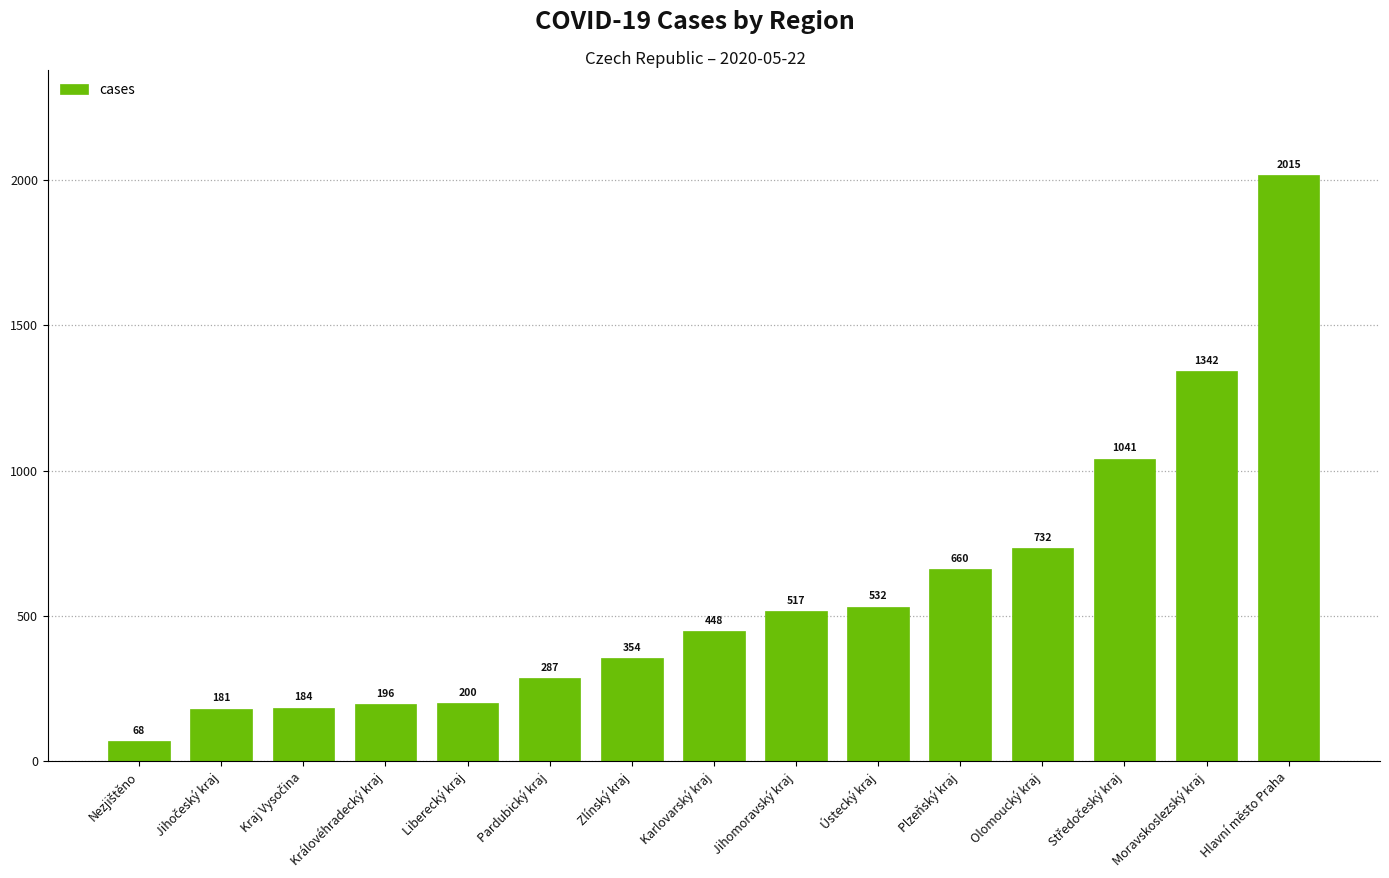

What is the average value?

584